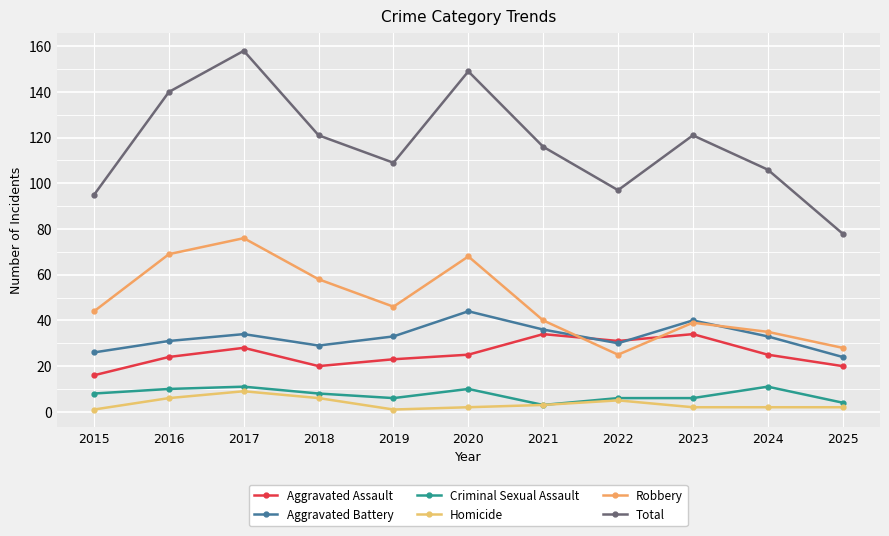

What is the difference between the maximum and minimum values in the Homicide series?

8